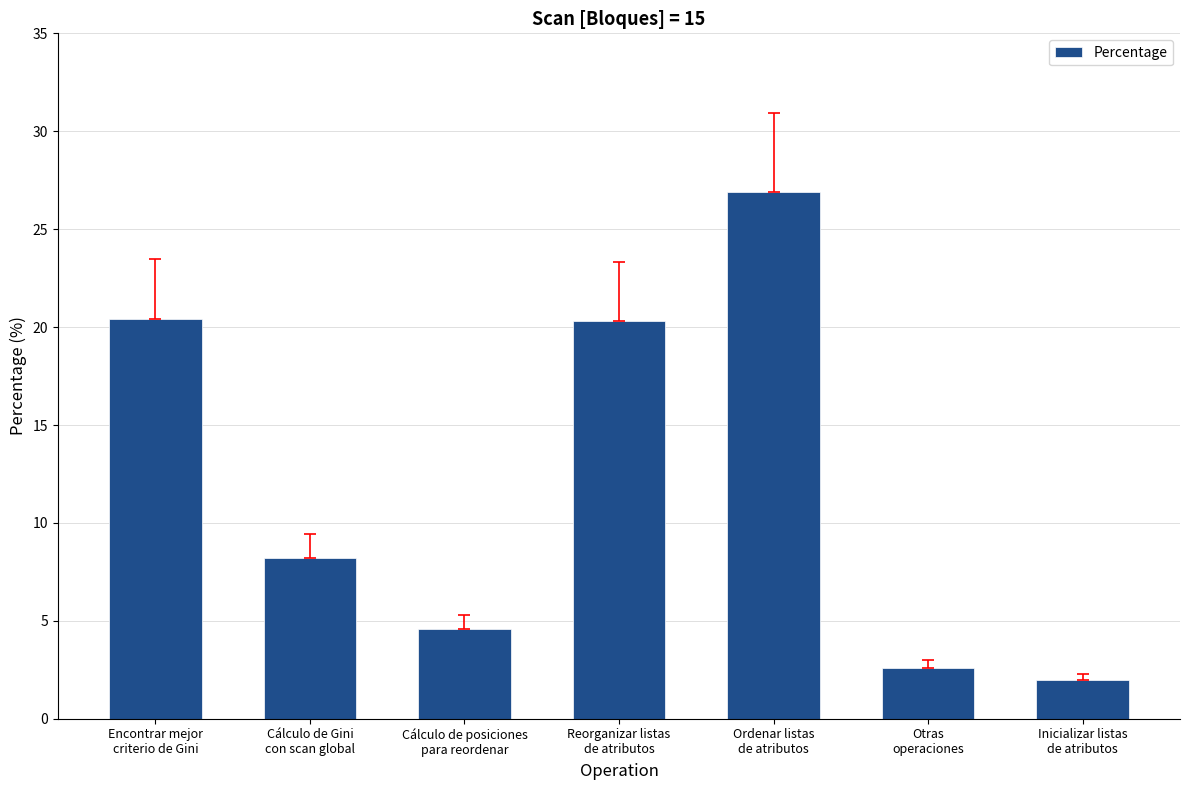

What position from the right is Inicializar listas
de atributos?

1